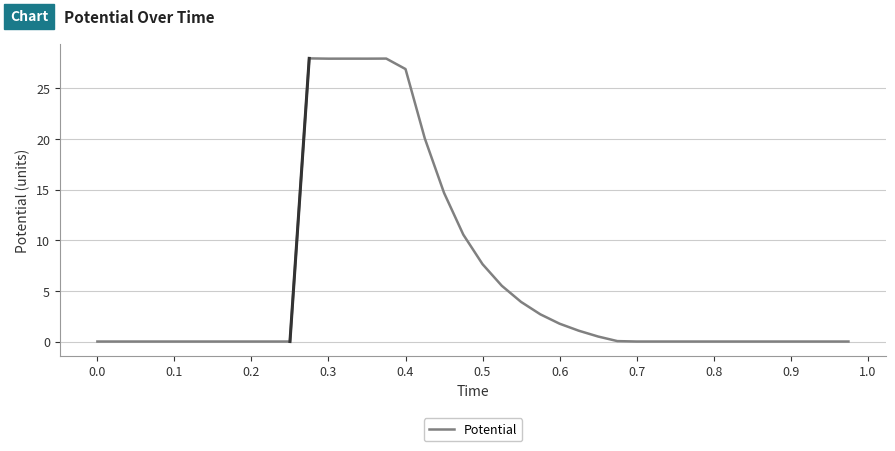

What is the maximum value shown in the chart?

28.0